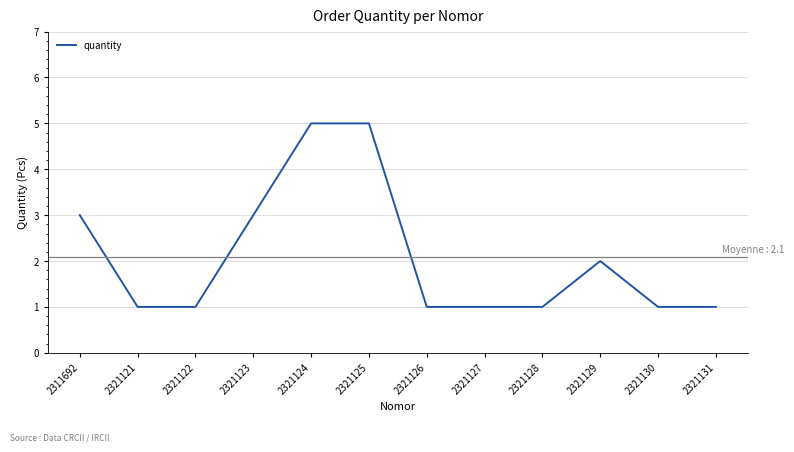

Reading left to right, what are all the values shown in this chart?

3	1	1	3	5	5	1	1	1	2	1	1